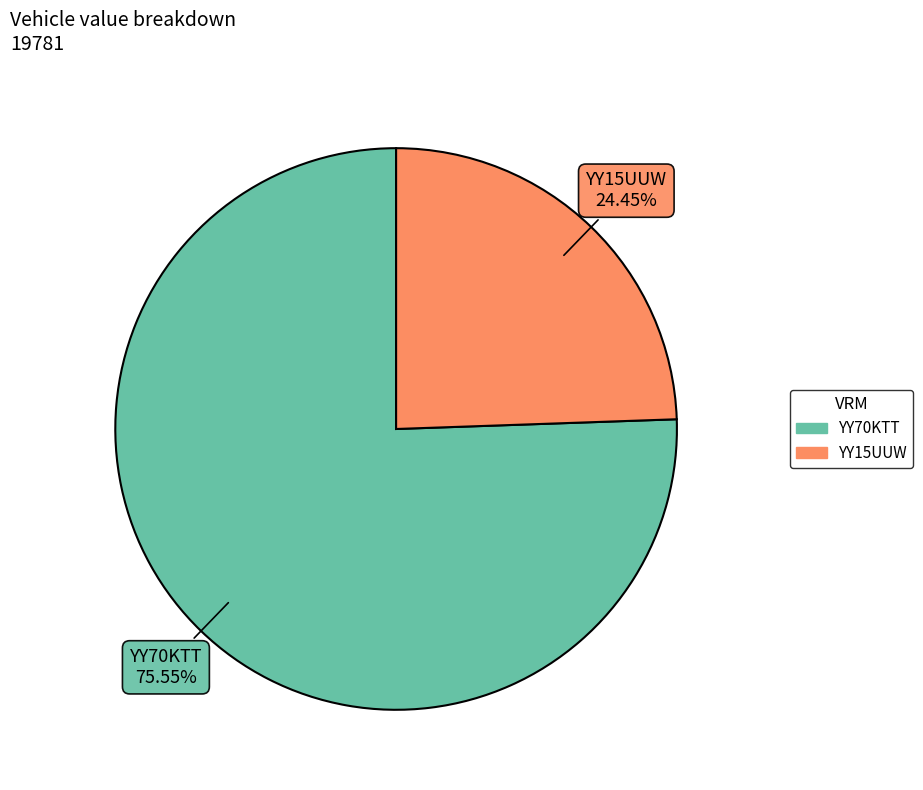

True or false: YY15UUW accounts for 24% of the total.

True